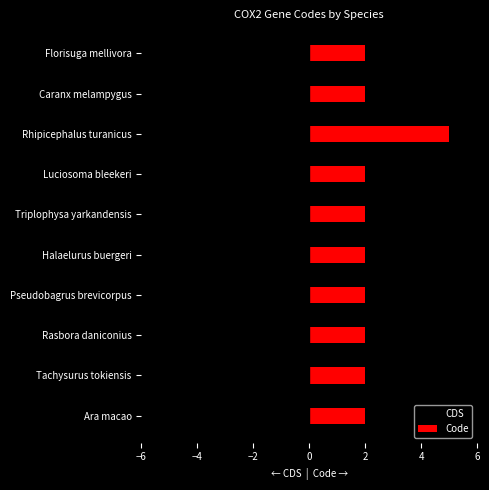

Is it true that Code equals 2.8 at Caranx melampygus?

False